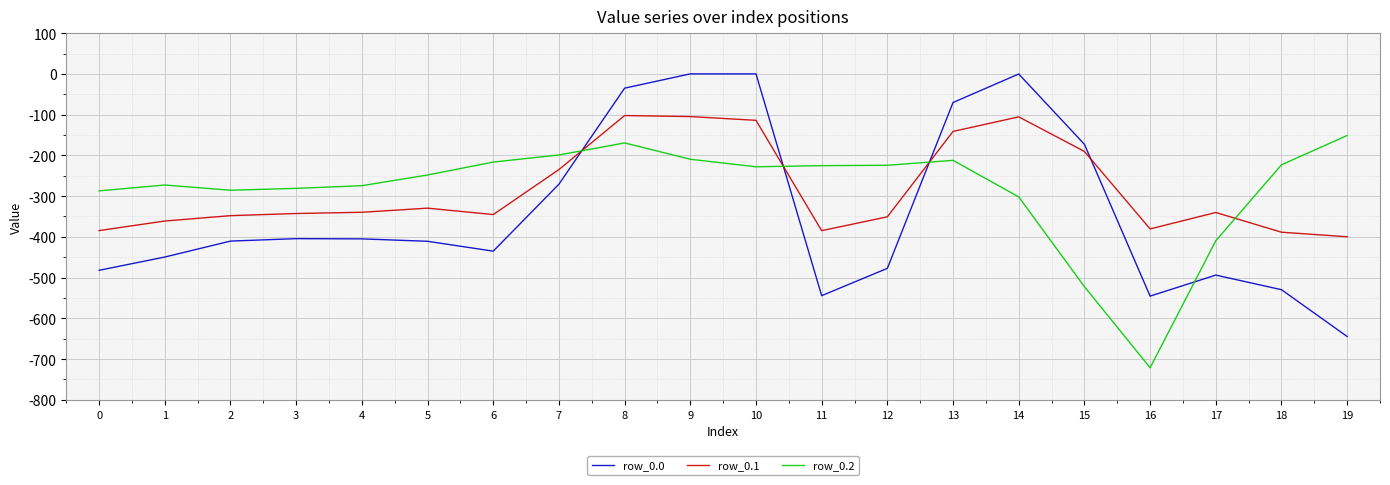

What is the difference between the maximum and minimum values in the row_0.1 series?

297.4